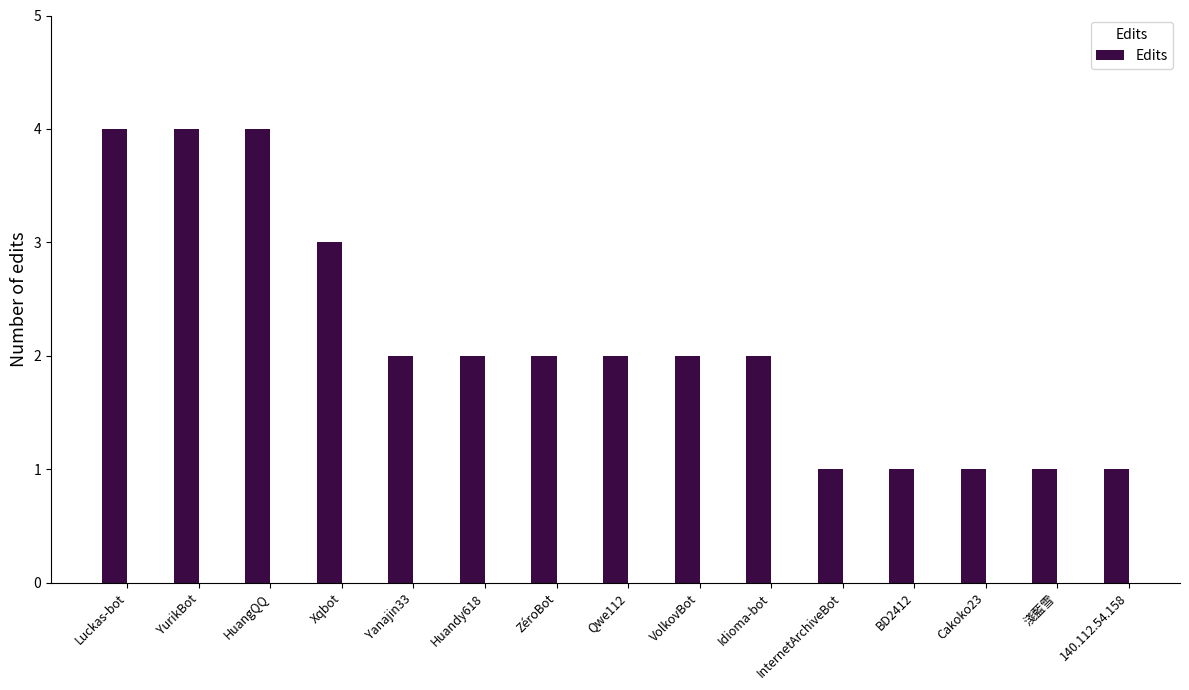

Reading left to right, list all the values displayed in this chart.

4	4	4	3	2	2	2	2	2	2	1	1	1	1	1